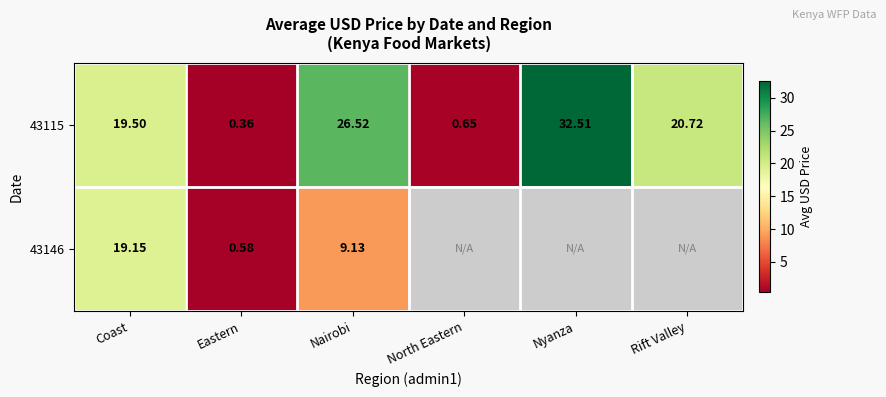

At which category does the chart reach its minimum across all series?

Eastern